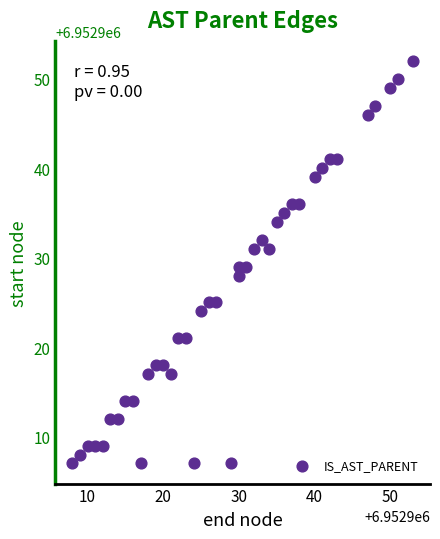

What is the range of X values (max minus min)?

45